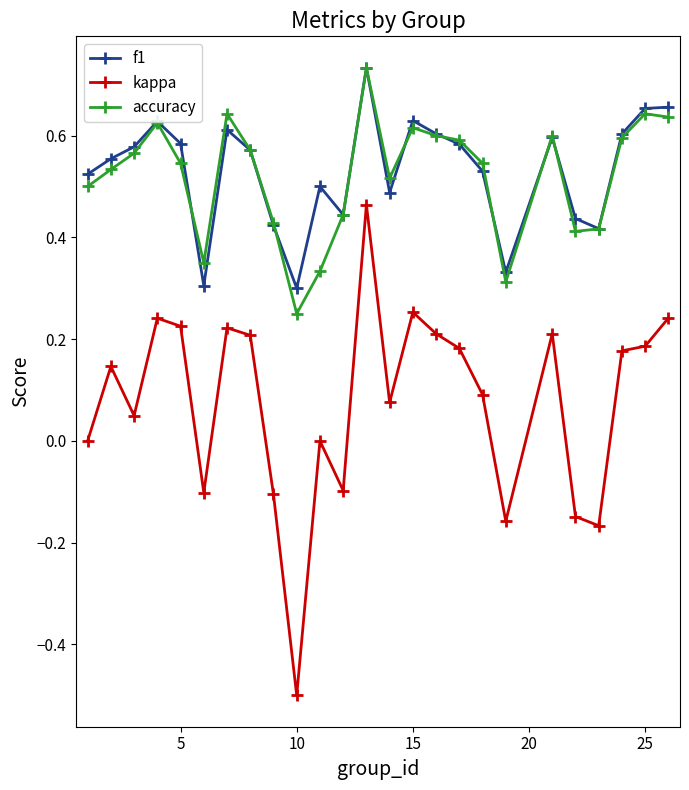

True or false: accuracy has more than 0 points higher than both neighbors.

True